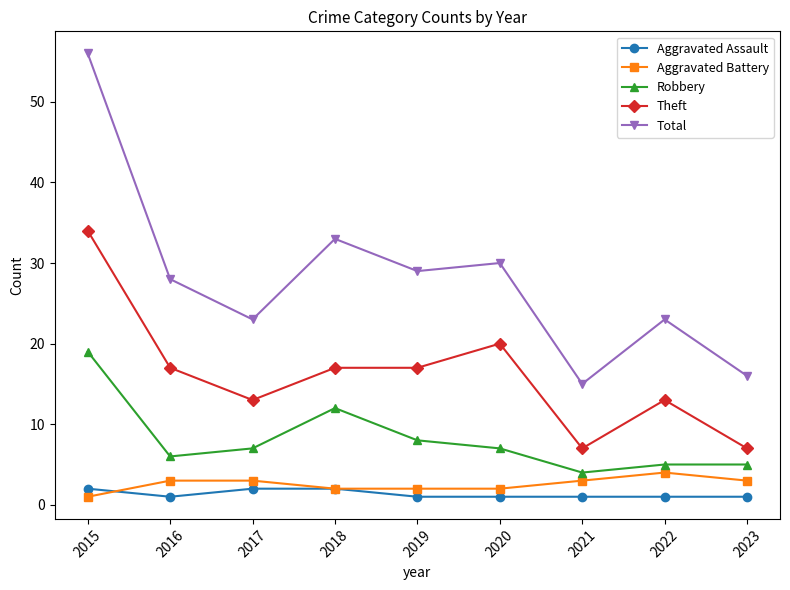

What are all the series names shown in the legend?

Aggravated Assault, Aggravated Battery, Robbery, Theft, Total